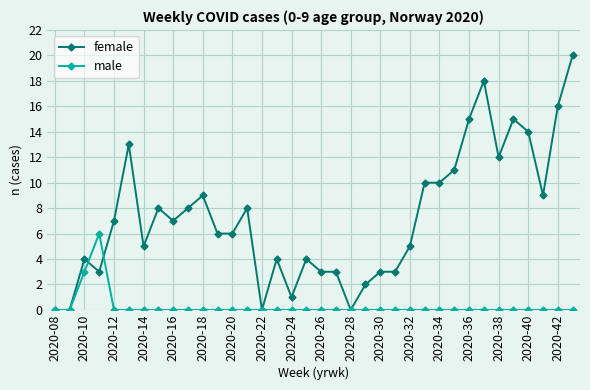

List the series in order of their overall mean, lowest first.

male, female